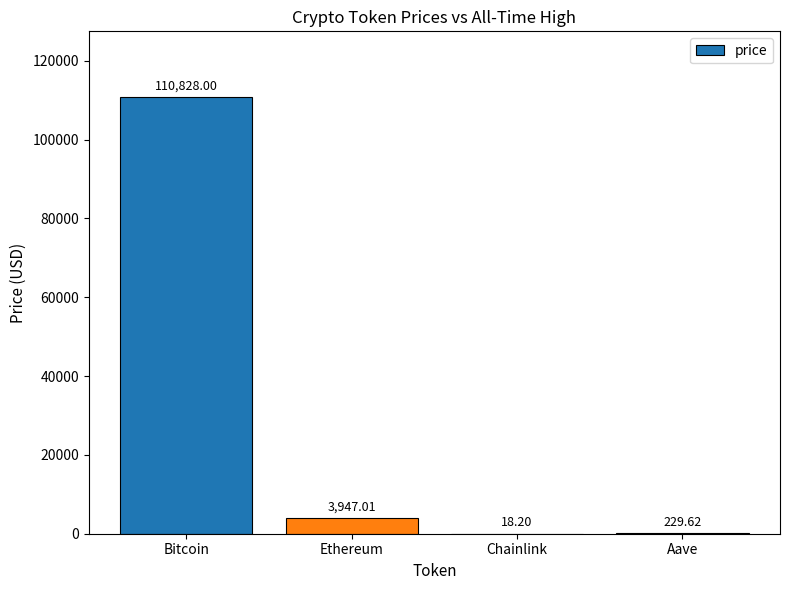

Count the number of categories in the chart.

4